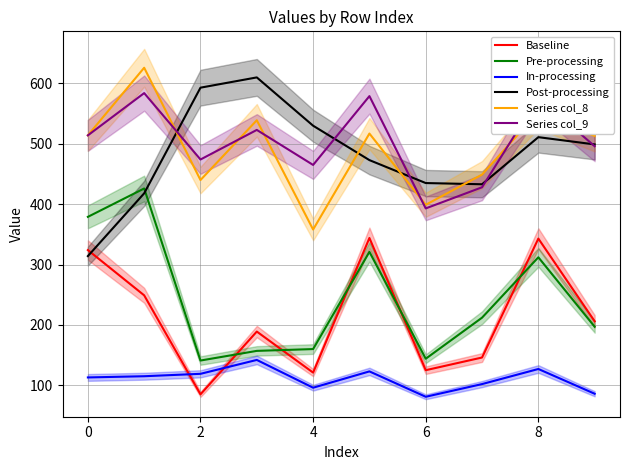

What is the difference between the maximum and second lowest values in the Post-processing series?

192